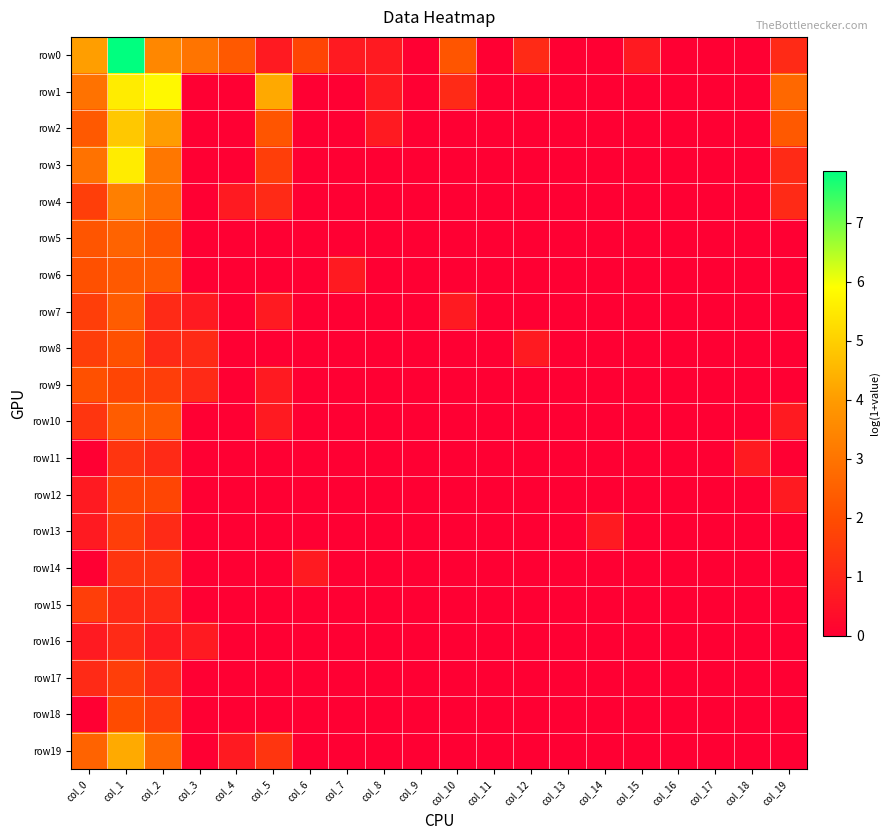

Reading right to left, transcribe all the data shown in this chart.

row0: col_19=1.1	col_18=0.0	col_17=0.0	col_16=0.0	col_15=0.7	col_14=0.0	col_13=0.0	col_12=1.1	col_11=0.0	col_10=2.2	col_9=0.0	col_8=0.7	col_7=0.7	col_6=1.8	col_5=0.7	col_4=2.3	col_3=3.0	col_2=3.5	col_1=7.9	col_0=4.1
row1: col_19=2.7	col_18=0.0	col_17=0.0	col_16=0.0	col_15=0.0	col_14=0.0	col_13=0.0	col_12=0.0	col_11=0.0	col_10=1.1	col_9=0.0	col_8=0.7	col_7=0.0	col_6=0.0	col_5=4.3	col_4=0.0	col_3=0.0	col_2=5.8	col_1=5.6	col_0=2.9
row2: col_19=2.3	col_18=0.0	col_17=0.0	col_16=0.0	col_15=0.0	col_14=0.0	col_13=0.0	col_12=0.0	col_11=0.0	col_10=0.0	col_9=0.0	col_8=0.7	col_7=0.0	col_6=0.0	col_5=2.2	col_4=0.0	col_3=0.0	col_2=4.0	col_1=4.9	col_0=2.3
row3: col_19=1.1	col_18=0.0	col_17=0.0	col_16=0.0	col_15=0.0	col_14=0.0	col_13=0.0	col_12=0.0	col_11=0.0	col_10=0.0	col_9=0.0	col_8=0.0	col_7=0.0	col_6=0.0	col_5=1.6	col_4=0.0	col_3=0.0	col_2=3.1	col_1=5.5	col_0=2.9
row4: col_19=1.1	col_18=0.0	col_17=0.0	col_16=0.0	col_15=0.0	col_14=0.0	col_13=0.0	col_12=0.0	col_11=0.0	col_10=0.0	col_9=0.0	col_8=0.0	col_7=0.0	col_6=0.0	col_5=1.1	col_4=0.7	col_3=0.0	col_2=2.8	col_1=3.3	col_0=1.6
row5: col_19=0.0	col_18=0.0	col_17=0.0	col_16=0.0	col_15=0.0	col_14=0.0	col_13=0.0	col_12=0.0	col_11=0.0	col_10=0.0	col_9=0.0	col_8=0.0	col_7=0.0	col_6=0.0	col_5=0.0	col_4=0.0	col_3=0.0	col_2=2.2	col_1=2.6	col_0=2.2
row6: col_19=0.0	col_18=0.0	col_17=0.0	col_16=0.0	col_15=0.0	col_14=0.0	col_13=0.0	col_12=0.0	col_11=0.0	col_10=0.0	col_9=0.0	col_8=0.0	col_7=0.7	col_6=0.0	col_5=0.0	col_4=0.0	col_3=0.0	col_2=2.3	col_1=2.3	col_0=2.1
row7: col_19=0.0	col_18=0.0	col_17=0.0	col_16=0.0	col_15=0.0	col_14=0.0	col_13=0.0	col_12=0.0	col_11=0.0	col_10=0.7	col_9=0.0	col_8=0.0	col_7=0.0	col_6=0.0	col_5=0.7	col_4=0.0	col_3=0.7	col_2=1.1	col_1=2.4	col_0=1.6
row8: col_19=0.0	col_18=0.0	col_17=0.0	col_16=0.0	col_15=0.0	col_14=0.0	col_13=0.0	col_12=0.7	col_11=0.0	col_10=0.0	col_9=0.0	col_8=0.0	col_7=0.0	col_6=0.0	col_5=0.0	col_4=0.0	col_3=1.1	col_2=1.1	col_1=2.1	col_0=1.6
row9: col_19=0.0	col_18=0.0	col_17=0.0	col_16=0.0	col_15=0.0	col_14=0.0	col_13=0.0	col_12=0.0	col_11=0.0	col_10=0.0	col_9=0.0	col_8=0.0	col_7=0.0	col_6=0.0	col_5=0.7	col_4=0.0	col_3=1.1	col_2=1.6	col_1=1.8	col_0=2.1
row10: col_19=0.7	col_18=0.0	col_17=0.0	col_16=0.0	col_15=0.0	col_14=0.0	col_13=0.0	col_12=0.0	col_11=0.0	col_10=0.0	col_9=0.0	col_8=0.0	col_7=0.0	col_6=0.0	col_5=0.7	col_4=0.0	col_3=0.0	col_2=2.3	col_1=2.4	col_0=1.4
row11: col_19=0.0	col_18=0.7	col_17=0.0	col_16=0.0	col_15=0.0	col_14=0.0	col_13=0.0	col_12=0.0	col_11=0.0	col_10=0.0	col_9=0.0	col_8=0.0	col_7=0.0	col_6=0.0	col_5=0.0	col_4=0.0	col_3=0.0	col_2=1.1	col_1=1.4	col_0=0.0
row12: col_19=0.7	col_18=0.0	col_17=0.0	col_16=0.0	col_15=0.0	col_14=0.0	col_13=0.0	col_12=0.0	col_11=0.0	col_10=0.0	col_9=0.0	col_8=0.0	col_7=0.0	col_6=0.0	col_5=0.0	col_4=0.0	col_3=0.0	col_2=1.8	col_1=1.8	col_0=0.7
row13: col_19=0.0	col_18=0.0	col_17=0.0	col_16=0.0	col_15=0.0	col_14=0.7	col_13=0.0	col_12=0.0	col_11=0.0	col_10=0.0	col_9=0.0	col_8=0.0	col_7=0.0	col_6=0.0	col_5=0.0	col_4=0.0	col_3=0.0	col_2=1.1	col_1=1.6	col_0=0.7
row14: col_19=0.0	col_18=0.0	col_17=0.0	col_16=0.0	col_15=0.0	col_14=0.0	col_13=0.0	col_12=0.0	col_11=0.0	col_10=0.0	col_9=0.0	col_8=0.0	col_7=0.0	col_6=0.7	col_5=0.0	col_4=0.0	col_3=0.0	col_2=1.4	col_1=1.4	col_0=0.0
row15: col_19=0.0	col_18=0.0	col_17=0.0	col_16=0.0	col_15=0.0	col_14=0.0	col_13=0.0	col_12=0.0	col_11=0.0	col_10=0.0	col_9=0.0	col_8=0.0	col_7=0.0	col_6=0.0	col_5=0.0	col_4=0.0	col_3=0.0	col_2=1.1	col_1=1.1	col_0=1.6
row16: col_19=0.0	col_18=0.0	col_17=0.0	col_16=0.0	col_15=0.0	col_14=0.0	col_13=0.0	col_12=0.0	col_11=0.0	col_10=0.0	col_9=0.0	col_8=0.0	col_7=0.0	col_6=0.0	col_5=0.0	col_4=0.0	col_3=0.7	col_2=0.7	col_1=1.1	col_0=0.7
row17: col_19=0.0	col_18=0.0	col_17=0.0	col_16=0.0	col_15=0.0	col_14=0.0	col_13=0.0	col_12=0.0	col_11=0.0	col_10=0.0	col_9=0.0	col_8=0.0	col_7=0.0	col_6=0.0	col_5=0.0	col_4=0.0	col_3=0.0	col_2=1.1	col_1=1.6	col_0=1.1
row18: col_19=0.0	col_18=0.0	col_17=0.0	col_16=0.0	col_15=0.0	col_14=0.0	col_13=0.0	col_12=0.0	col_11=0.0	col_10=0.0	col_9=0.0	col_8=0.0	col_7=0.0	col_6=0.0	col_5=0.0	col_4=0.0	col_3=0.0	col_2=1.6	col_1=1.9	col_0=0.0
row19: col_19=0.0	col_18=0.0	col_17=0.0	col_16=0.0	col_15=0.0	col_14=0.0	col_13=0.0	col_12=0.0	col_11=0.0	col_10=0.0	col_9=0.0	col_8=0.0	col_7=0.0	col_6=0.0	col_5=1.4	col_4=0.7	col_3=0.0	col_2=2.7	col_1=4.3	col_0=2.6